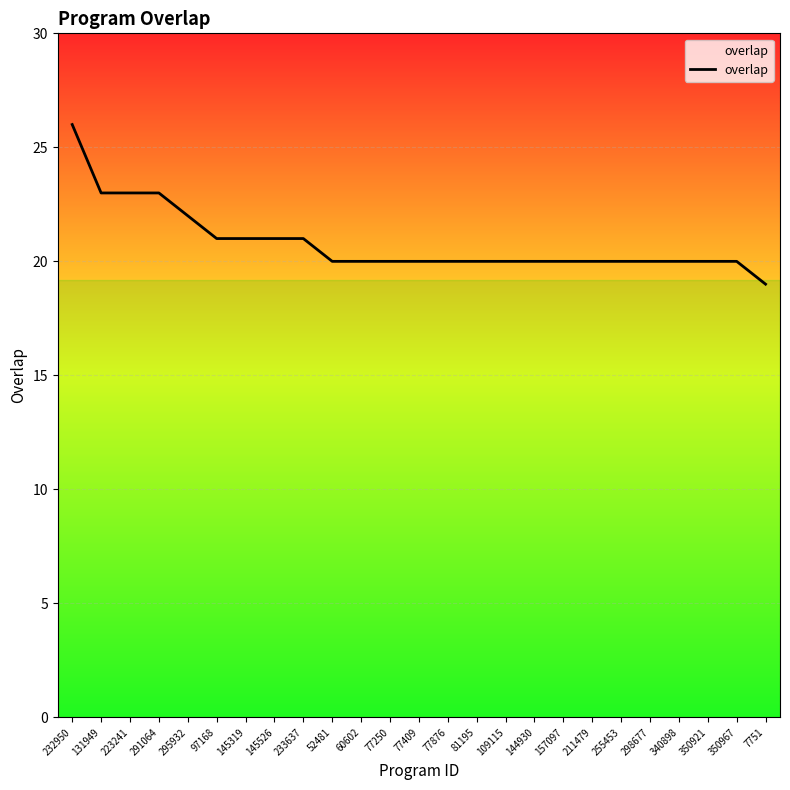

What is the maximum value shown in the chart?

26